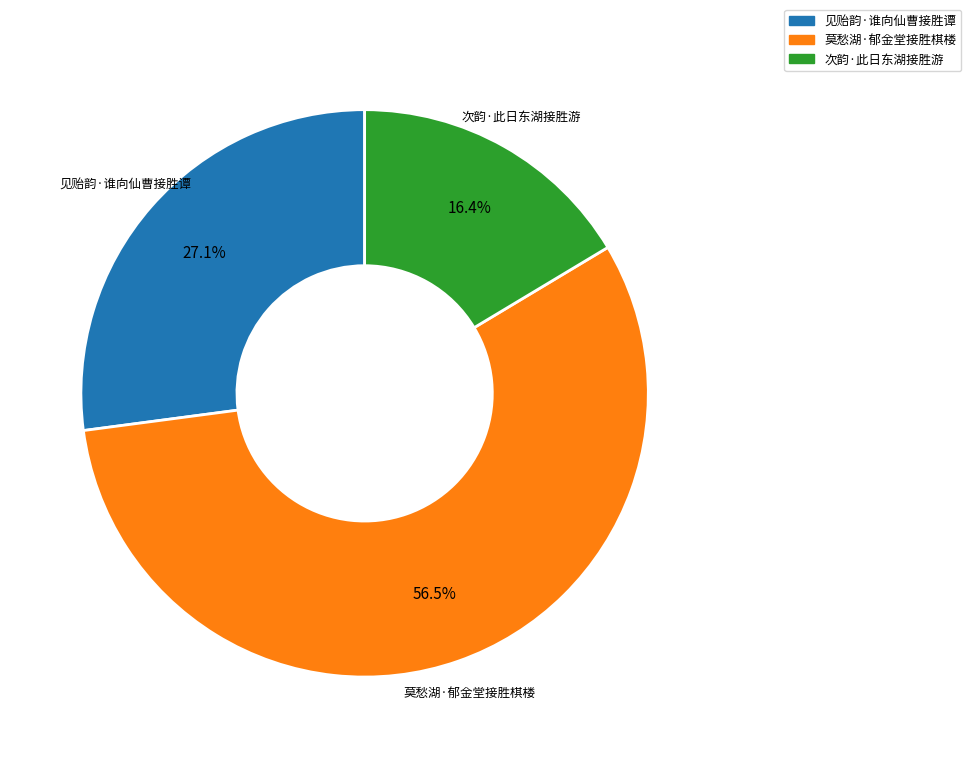

Is there any slice that represents more than half of the pie?

Yes